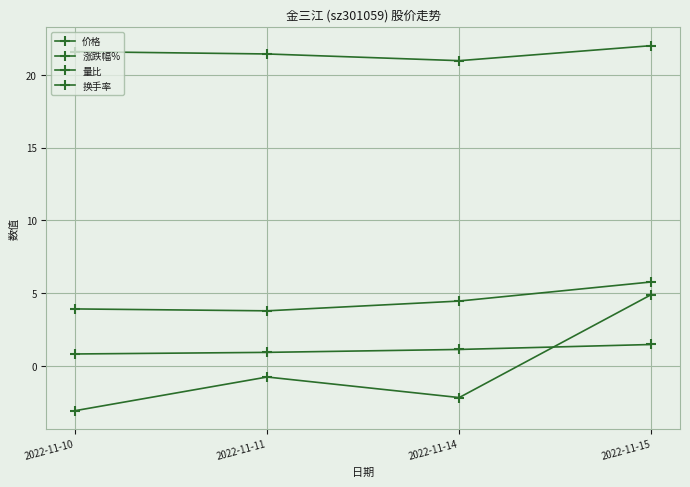

What is the greatest value displayed?

22.0